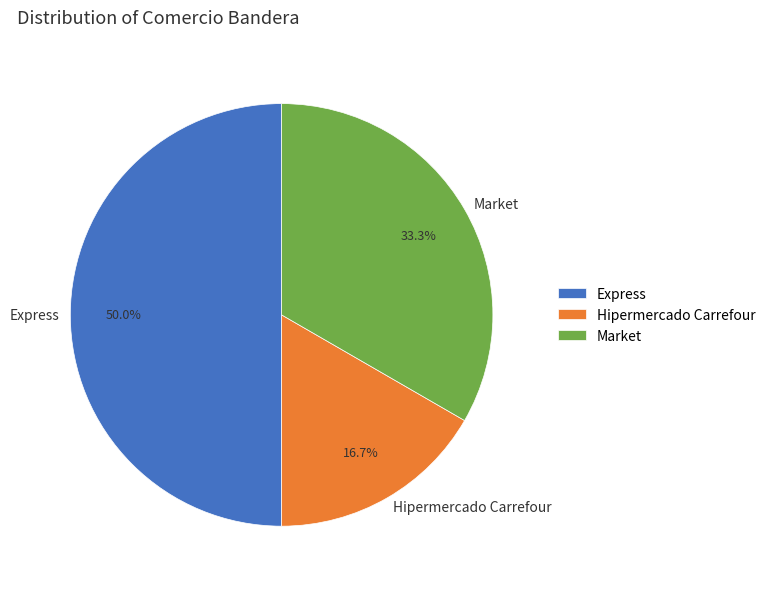

Which has a higher value, Hipermercado Carrefour or Express?

Express